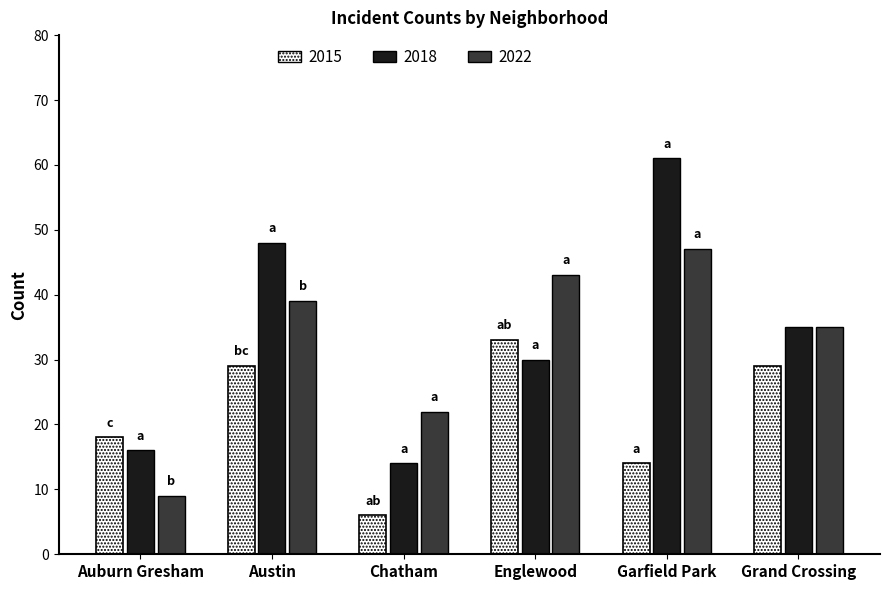

Reading right to left, what are all the values shown in this chart?

2015: Grand Crossing=29	Garfield Park=14	Englewood=33	Chatham=6	Austin=29	Auburn Gresham=18
2018: Grand Crossing=35	Garfield Park=61	Englewood=30	Chatham=14	Austin=48	Auburn Gresham=16
2022: Grand Crossing=35	Garfield Park=47	Englewood=43	Chatham=22	Austin=39	Auburn Gresham=9